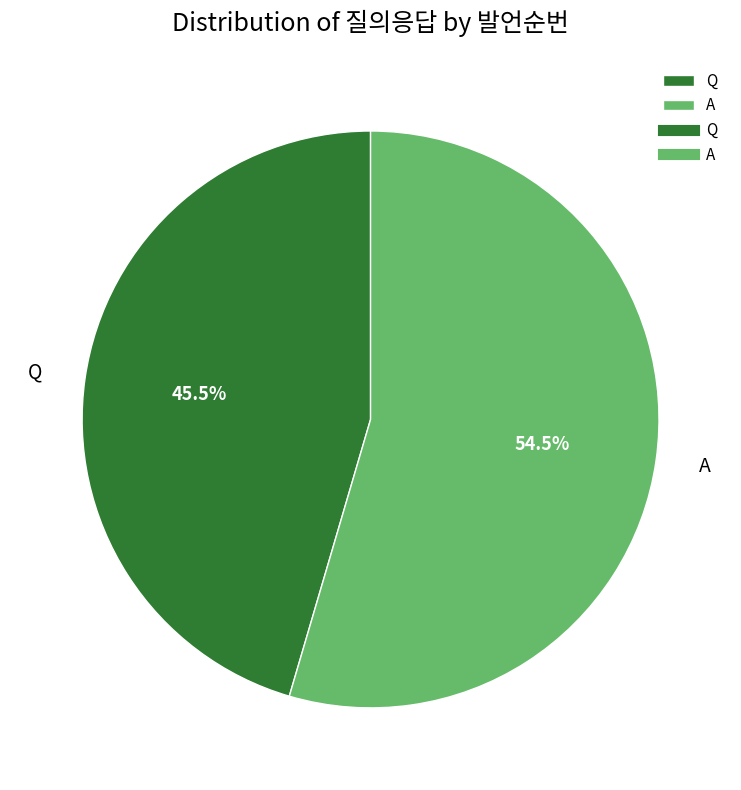

Is there a majority slice in this chart?

Yes